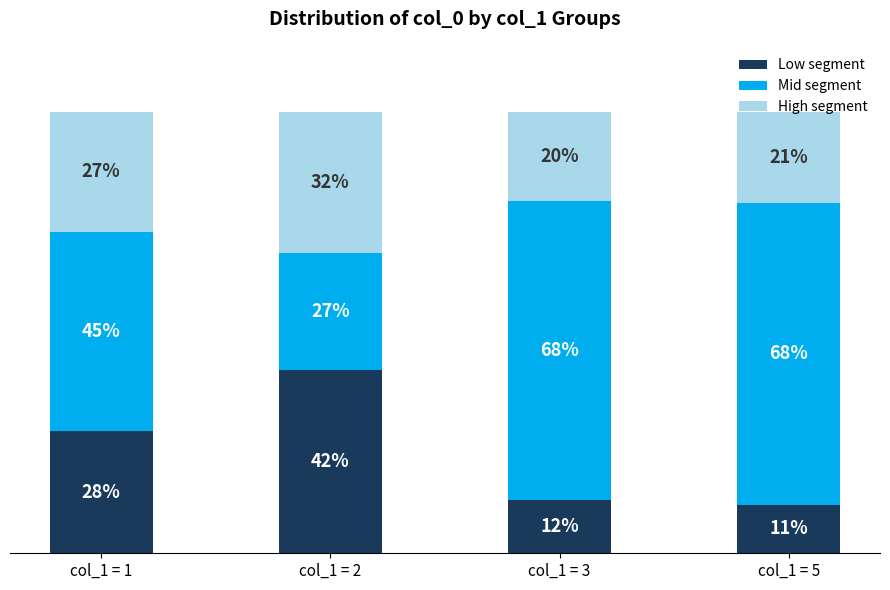

At which label does Low segment reach its peak?

col_1 = 2